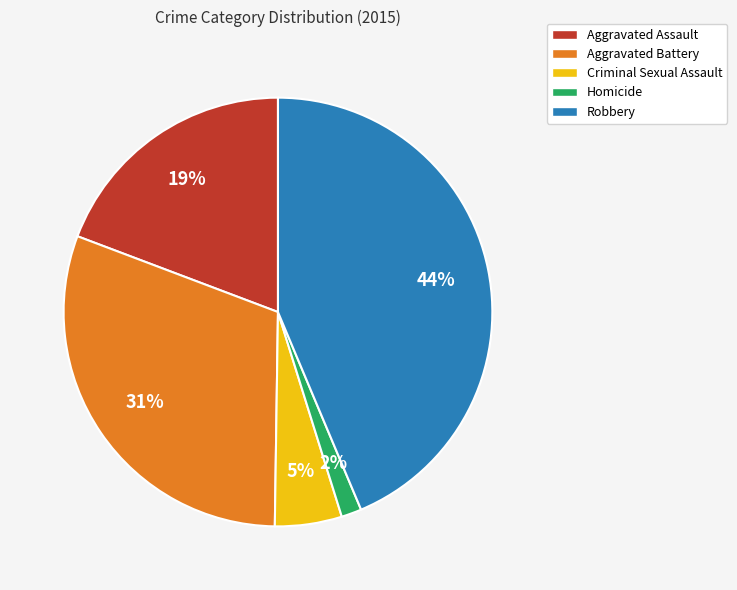

Approximately how many times larger is the value at Aggravated Assault compared to Robbery?

0.4